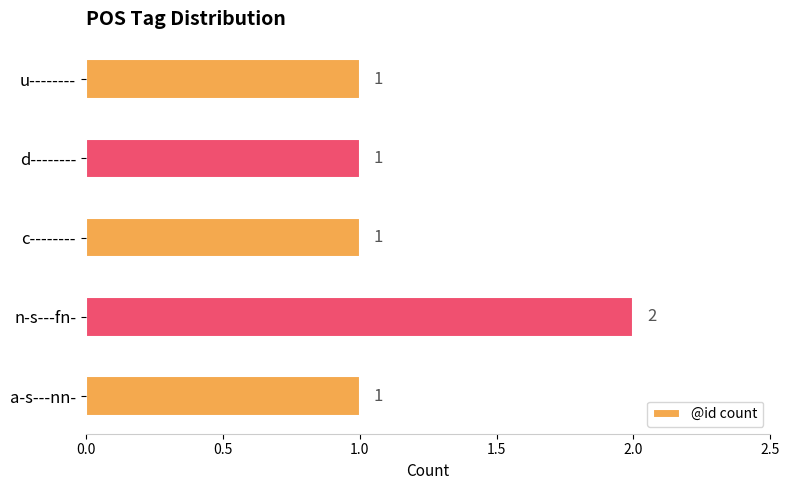

Which category has the highest value across all series?

n-s---fn-